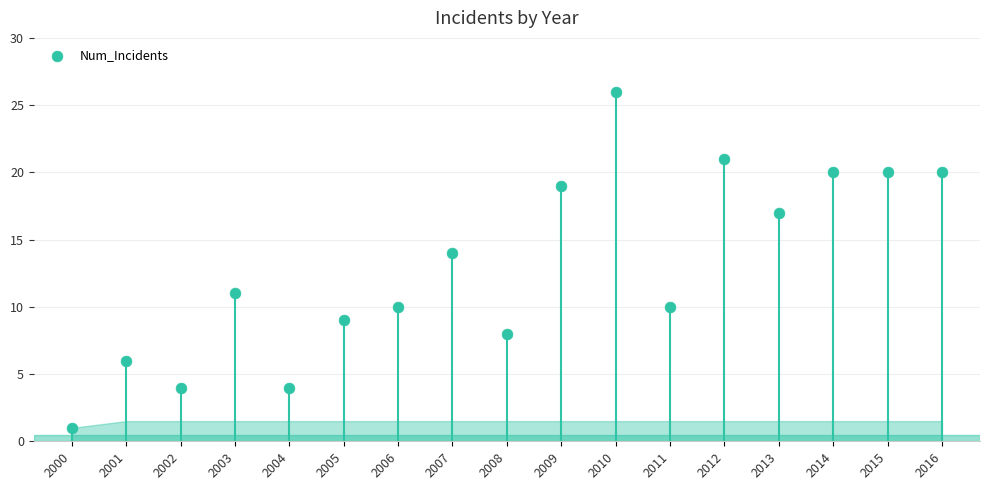

What is the range of Y values (max minus min)?

25